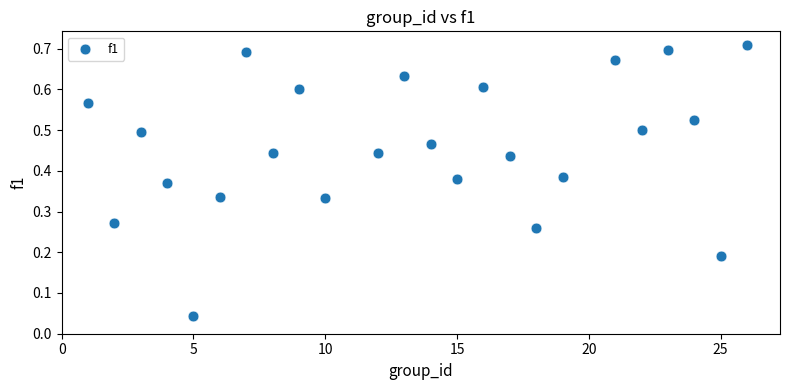

What is the range of X values (max minus min)?

25.0